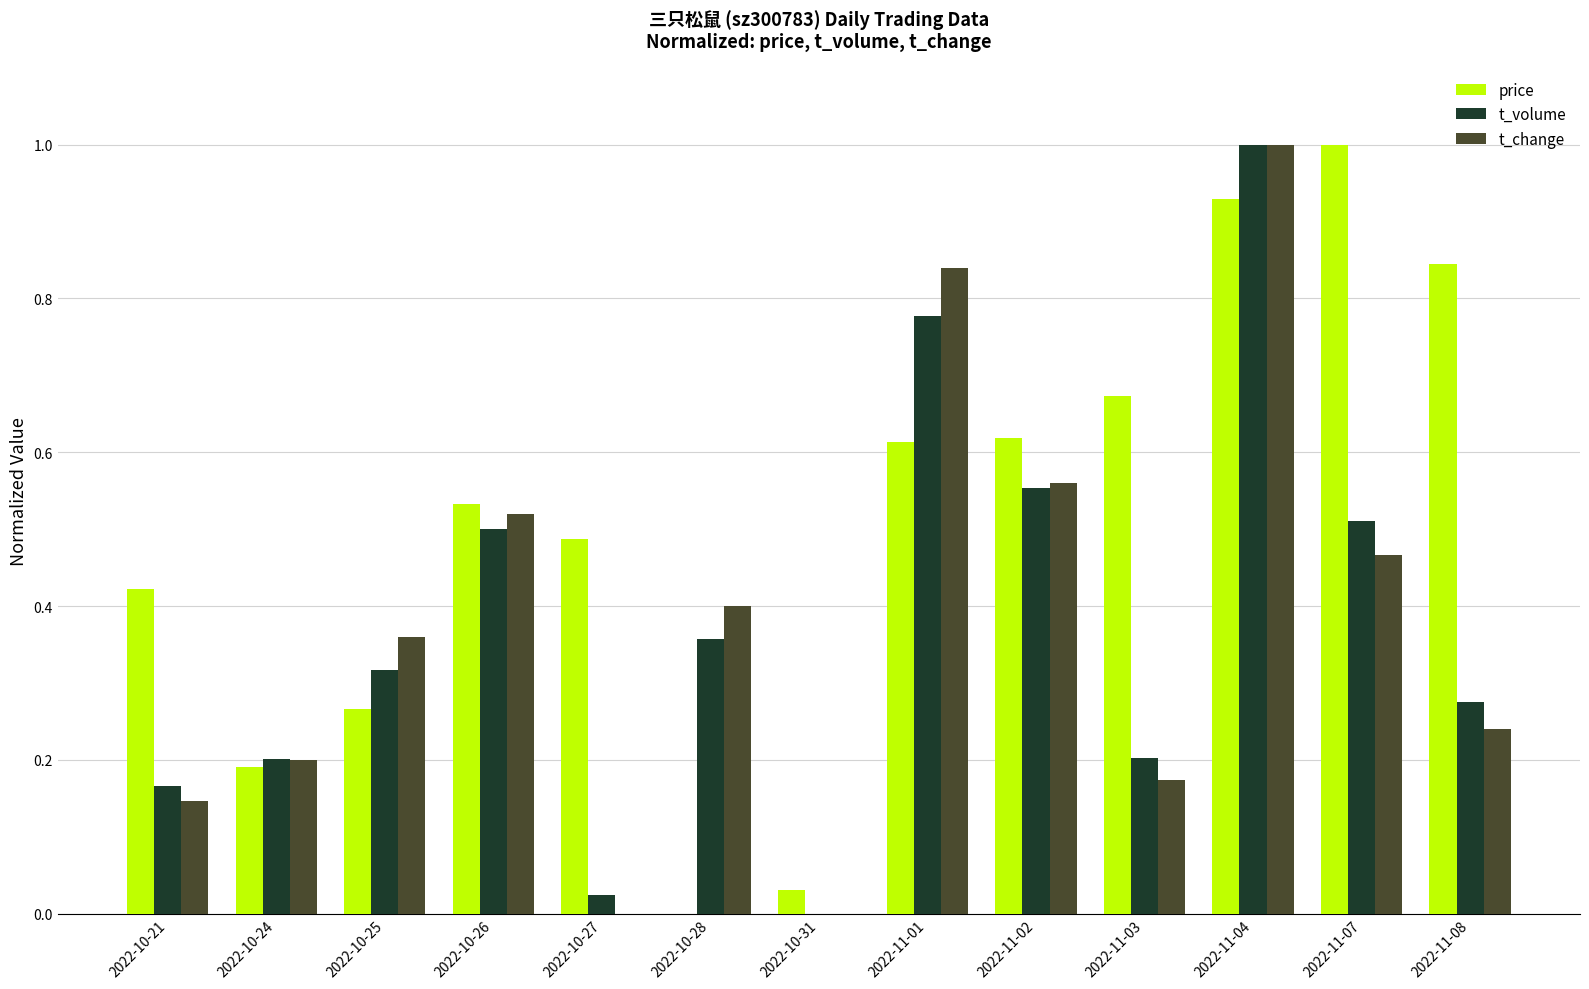

How many data points in price are above 0?

12